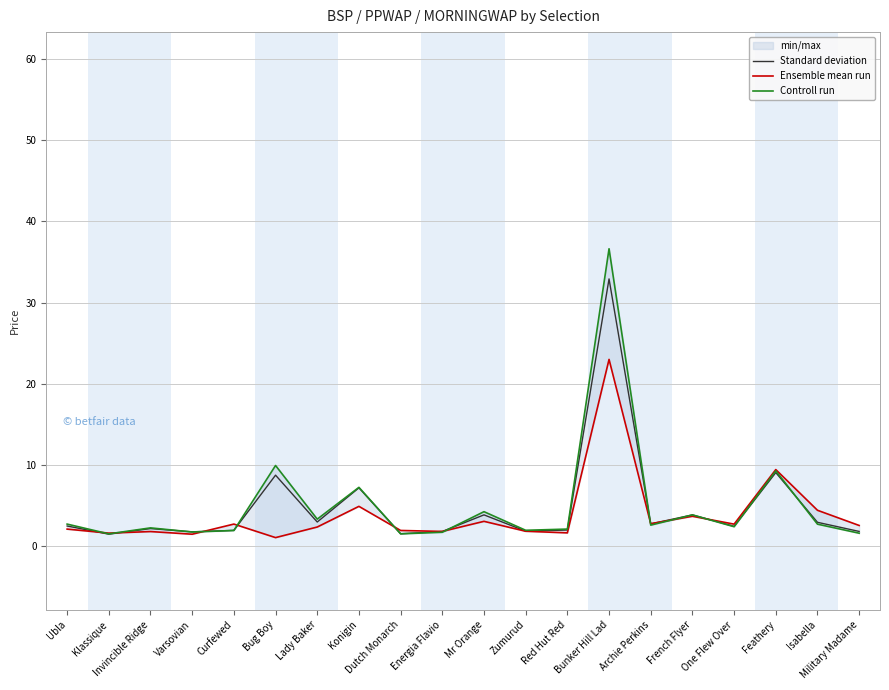

The Ensemble mean run series shows 3.6 at French Flyer. True or false?

True